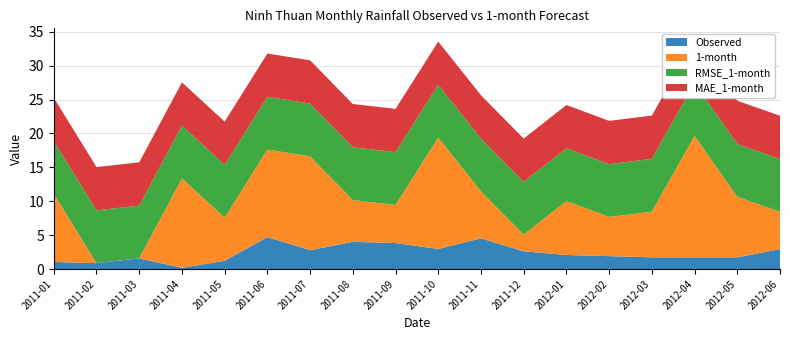

Reading left to right, transcribe all the data shown in this chart.

Observed: 2011-01=1.0	2011-02=0.9	2011-03=1.6	2011-04=0.2	2011-05=1.2	2011-06=4.7	2011-07=2.8	2011-08=4.0	2011-09=3.8	2011-10=3.0	2011-11=4.5	2011-12=2.6	2012-01=2.1	2012-02=1.9	2012-03=1.7	2012-04=1.7	2012-05=1.7	2012-06=2.9
1-month: 2011-01=10.1	2011-02=0.0	2011-03=0.0	2011-04=13.2	2011-05=6.4	2011-06=12.9	2011-07=13.8	2011-08=6.2	2011-09=5.6	2011-10=16.4	2011-11=6.9	2011-12=2.5	2012-01=8.0	2012-02=5.8	2012-03=6.7	2012-04=17.9	2012-05=8.9	2012-06=5.5
RMSE_1-month: 2011-01=7.8	2011-02=7.8	2011-03=7.8	2011-04=7.8	2011-05=7.8	2011-06=7.8	2011-07=7.8	2011-08=7.8	2011-09=7.8	2011-10=7.8	2011-11=7.8	2011-12=7.8	2012-01=7.8	2012-02=7.8	2012-03=7.8	2012-04=7.8	2012-05=7.8	2012-06=7.8
MAE_1-month: 2011-01=6.4	2011-02=6.4	2011-03=6.4	2011-04=6.4	2011-05=6.4	2011-06=6.4	2011-07=6.4	2011-08=6.4	2011-09=6.4	2011-10=6.4	2011-11=6.4	2011-12=6.4	2012-01=6.4	2012-02=6.4	2012-03=6.4	2012-04=6.4	2012-05=6.4	2012-06=6.4